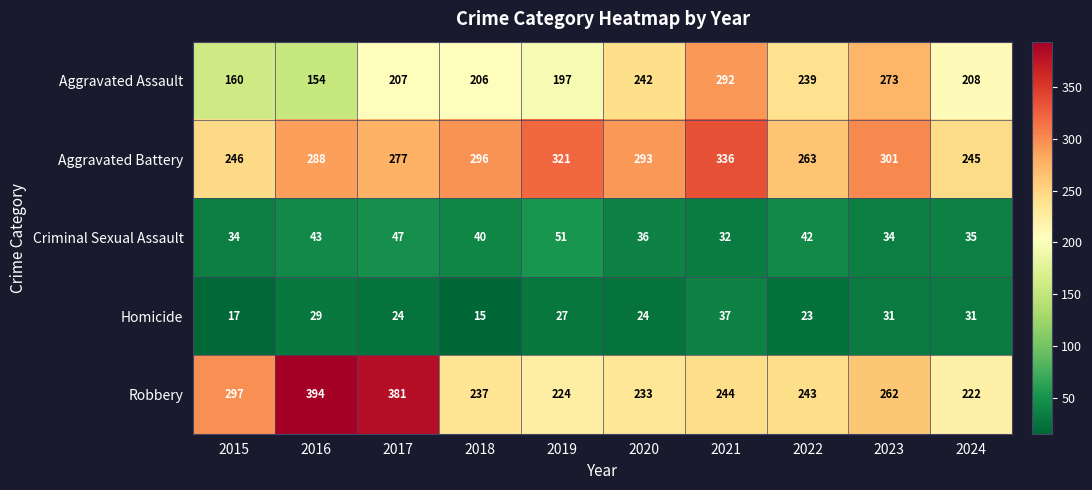

Which series has the largest total across all categories?

Aggravated Battery